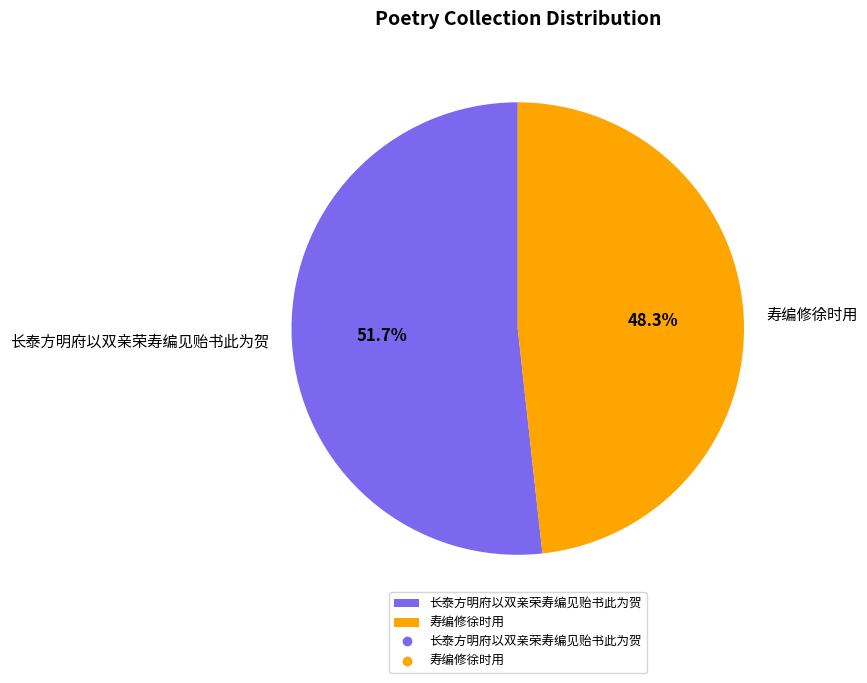

The 长泰方明府以双亲荣寿编见贻书此为贺 slice represents 40% of the pie. True or false?

False